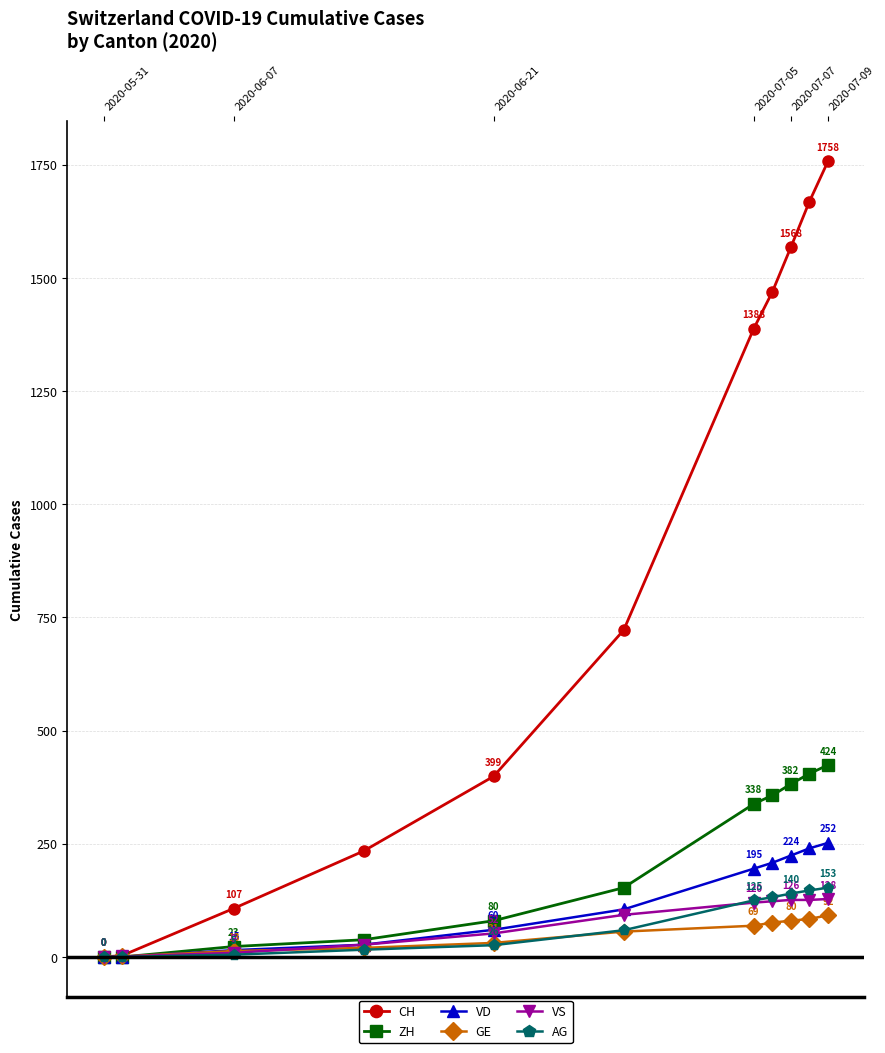

At how many categories does at least one series exceed 1463?

4